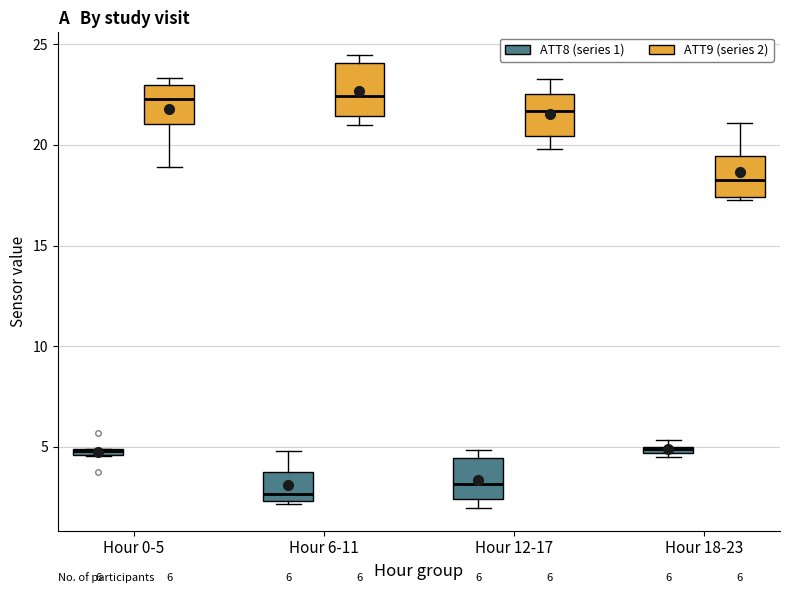

Which box is the tallest, from its lower edge to its upper edge?

Hour 6-11 (ATT9 (series 2))